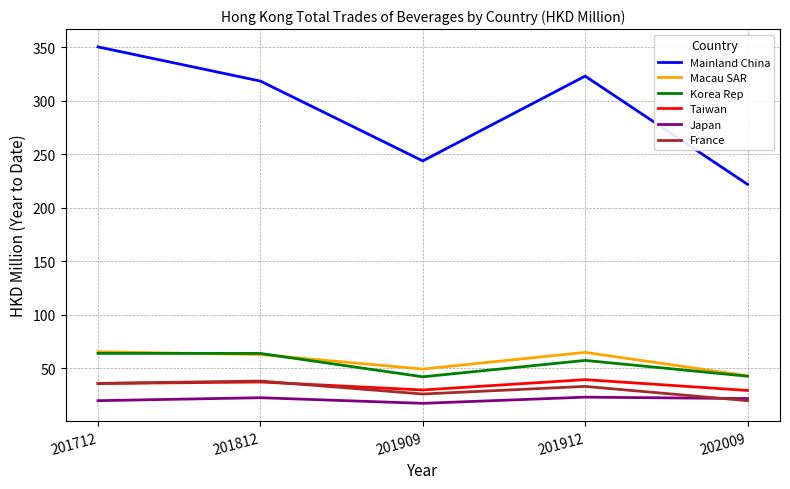

What value does the Mainland China series have at 201912?

323.2